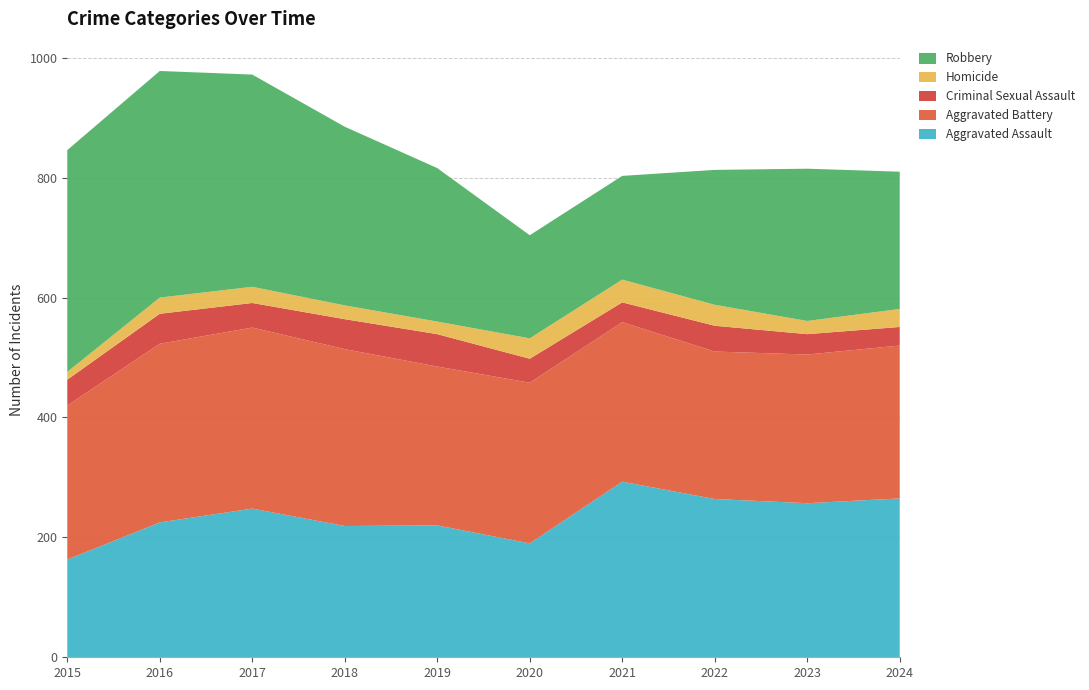

Reading left to right, list all the values displayed in this chart.

Aggravated Assault: 163	225	248	219	220	190	293	264	257	265
Aggravated Battery: 257	298	302	295	265	268	266	246	248	255
Criminal Sexual Assault: 43	50	41	50	54	40	33	43	34	31
Homicide: 13	27	27	23	21	34	38	35	22	30
Robbery: 370	378	354	298	256	172	173	225	254	229